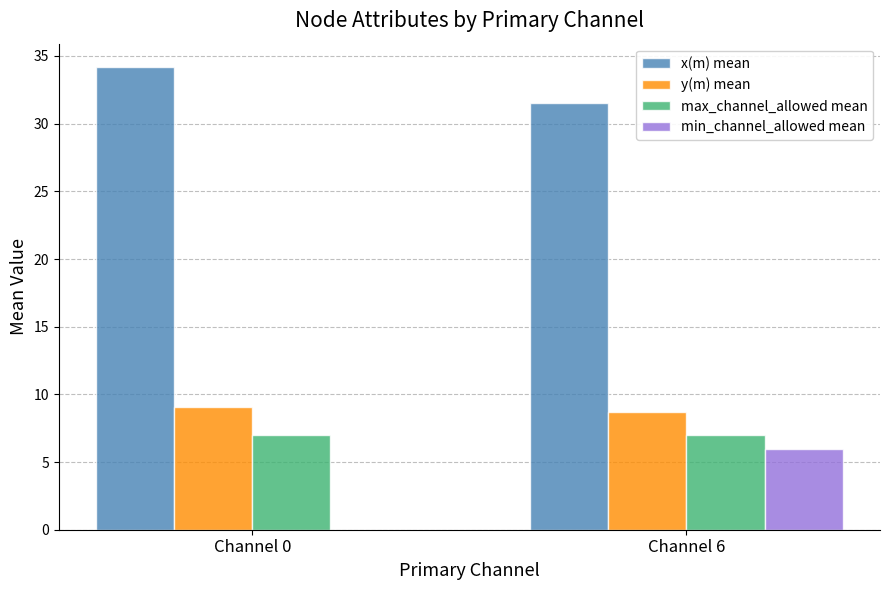

At which category is the sum across all series the highest?

Channel 6